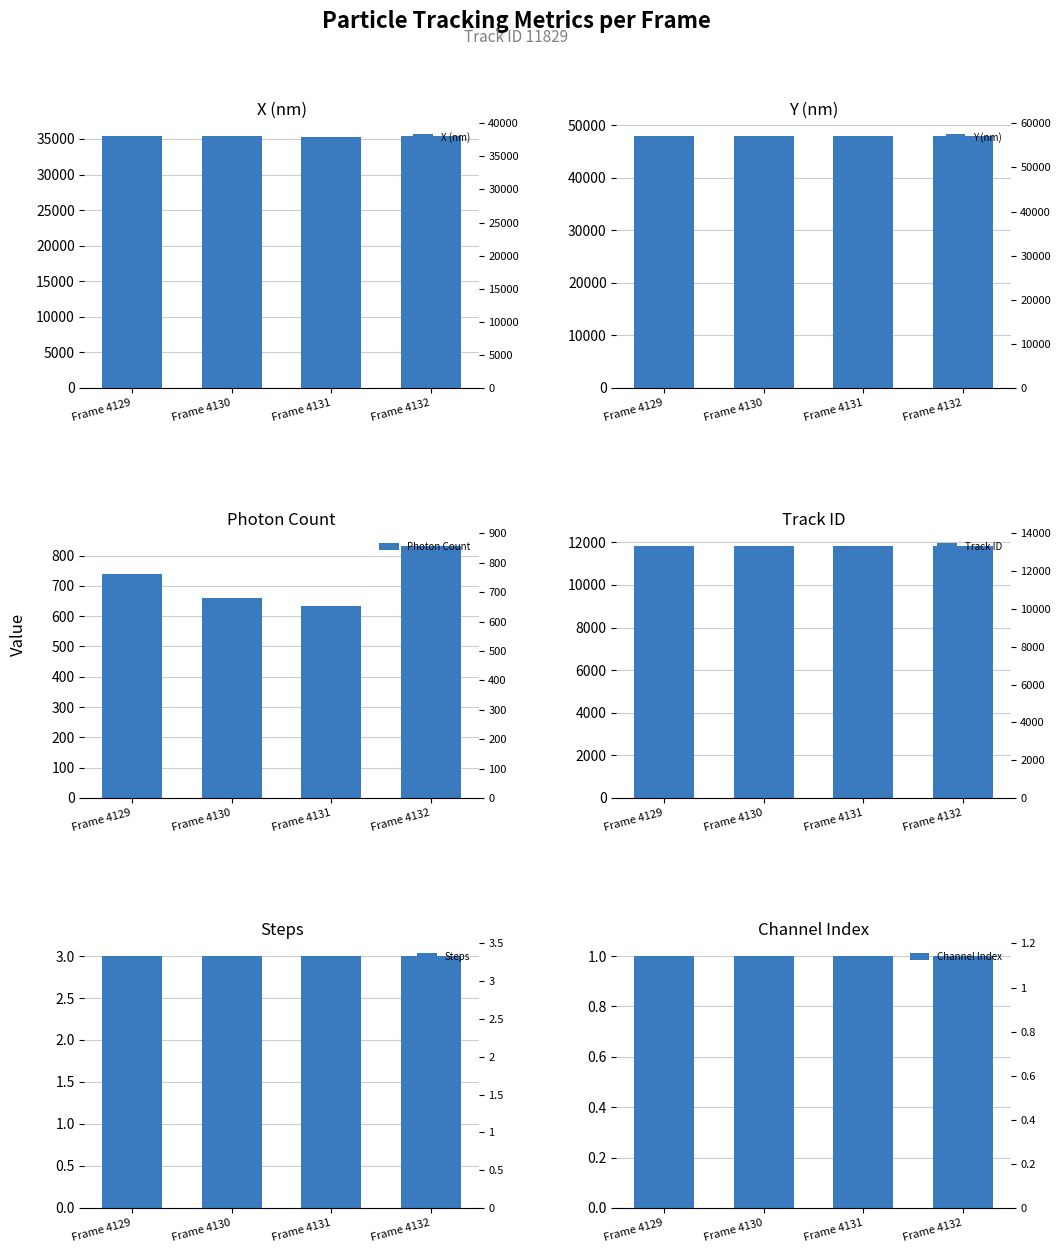

What are all the series names shown in the legend?

X (nm), Y (nm), Photon Count, Track ID, Steps, Channel Index